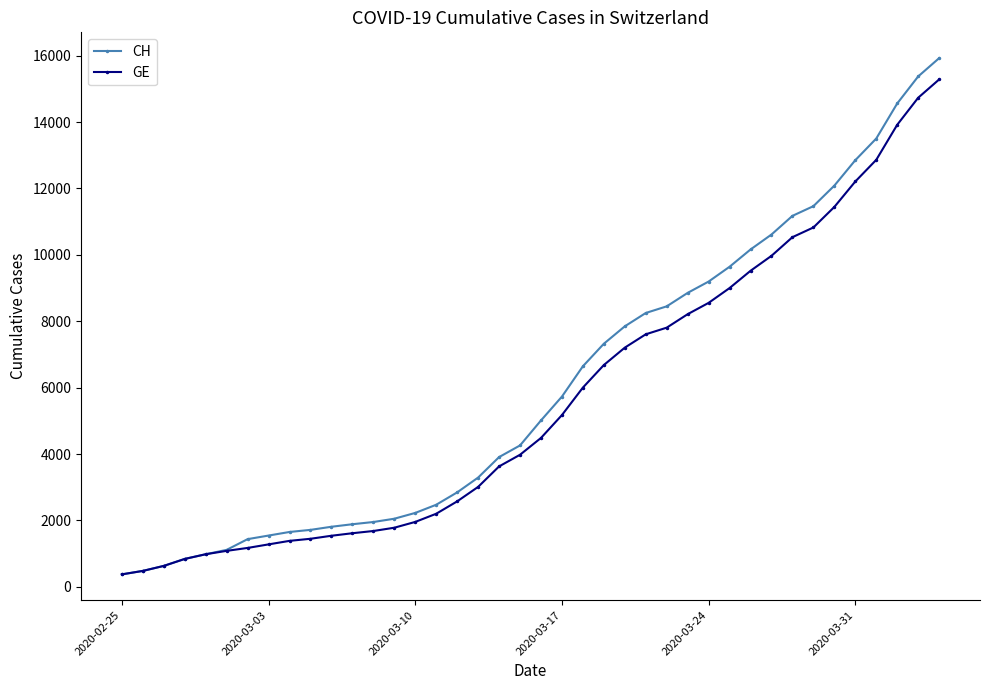

Which series has the largest range (max minus min)?

CH